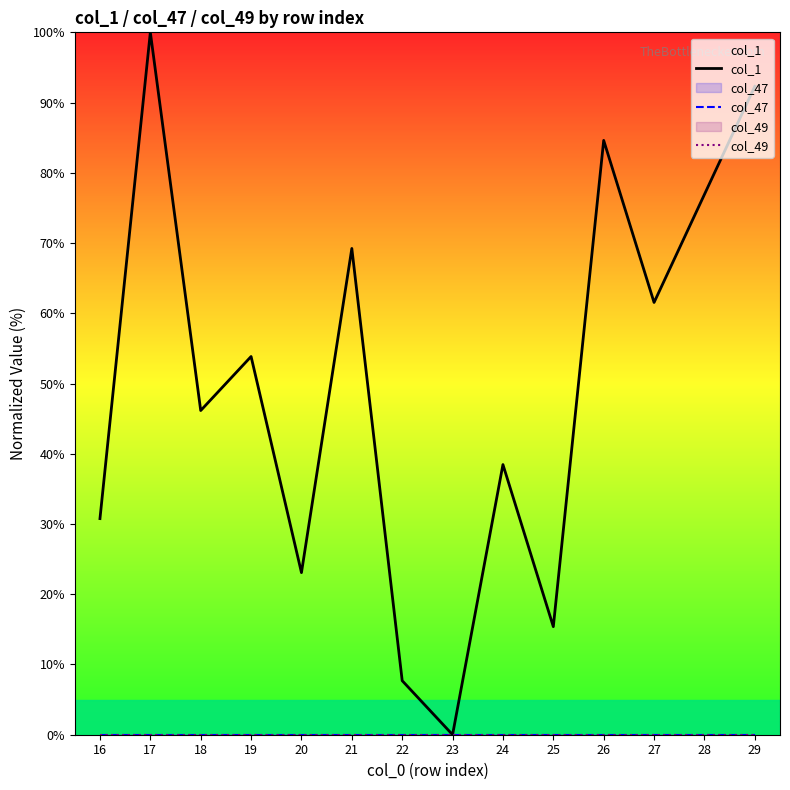

What is the sum of the col_1 values at 24 and 18?

84.6